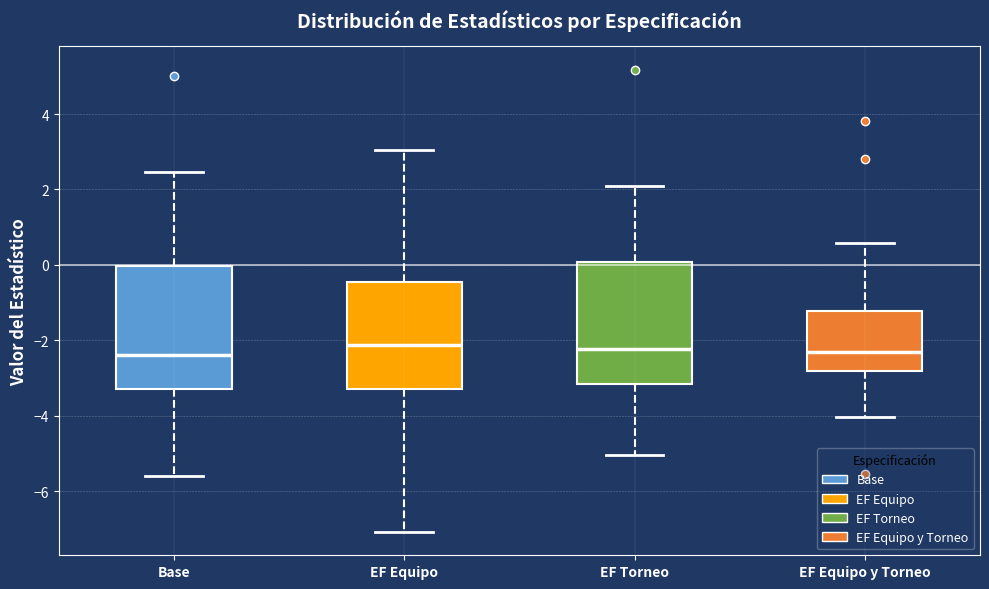

Reading left to right, transcribe this box plot: for each box, give where its median line is, the range the box spans, and where its two whiskers end, as read against the y-axis. The values are not printed on the chart, so give them approximately, as read against the axis.

Base: median -2.4, box -3.4 to 0.0, whiskers -5.6 to 2.4
EF Equipo: median -2.2, box -3.2 to -0.4, whiskers -7.0 to 3.0
EF Torneo: median -2.2, box -3.2 to 0.0, whiskers -5.0 to 2.0
EF Equipo y Torneo: median -2.2, box -2.8 to -1.2, whiskers -4.0 to 0.6